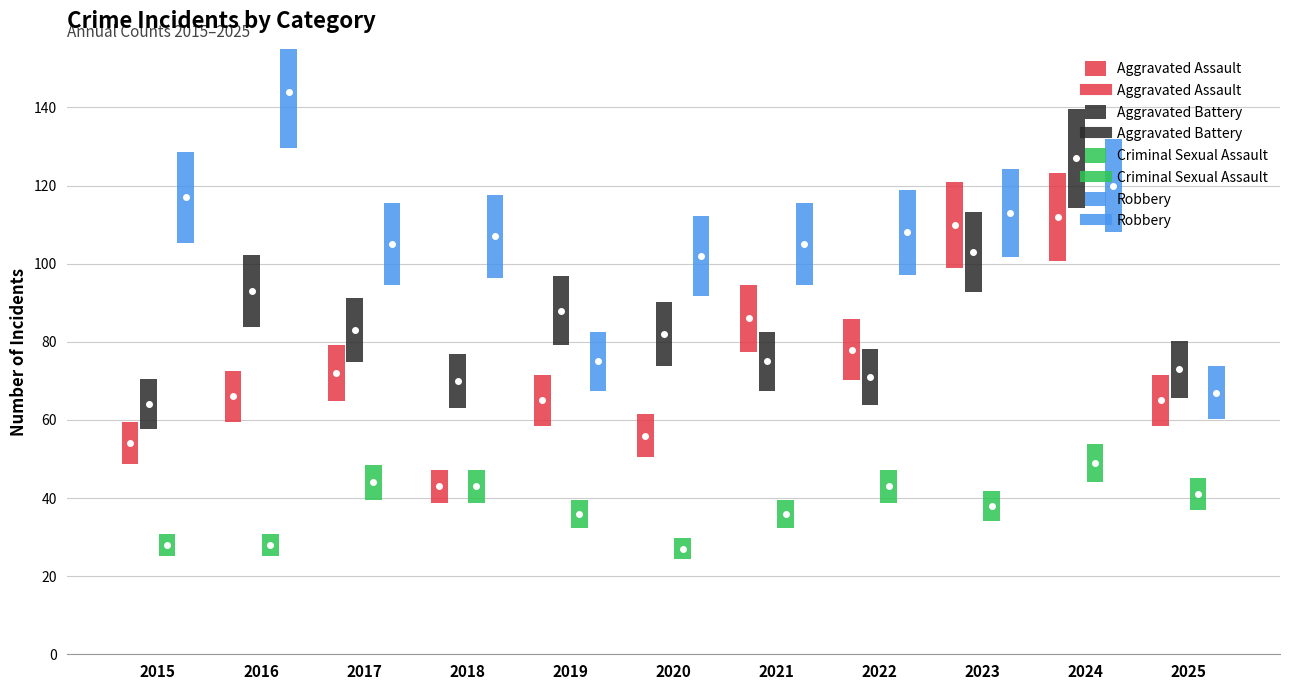

What is the sum of all Aggravated Battery values?

929